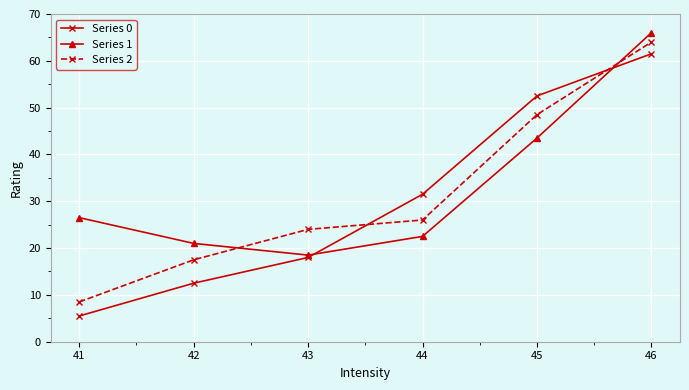

Where is Series 2 nearest to the value 36?

44